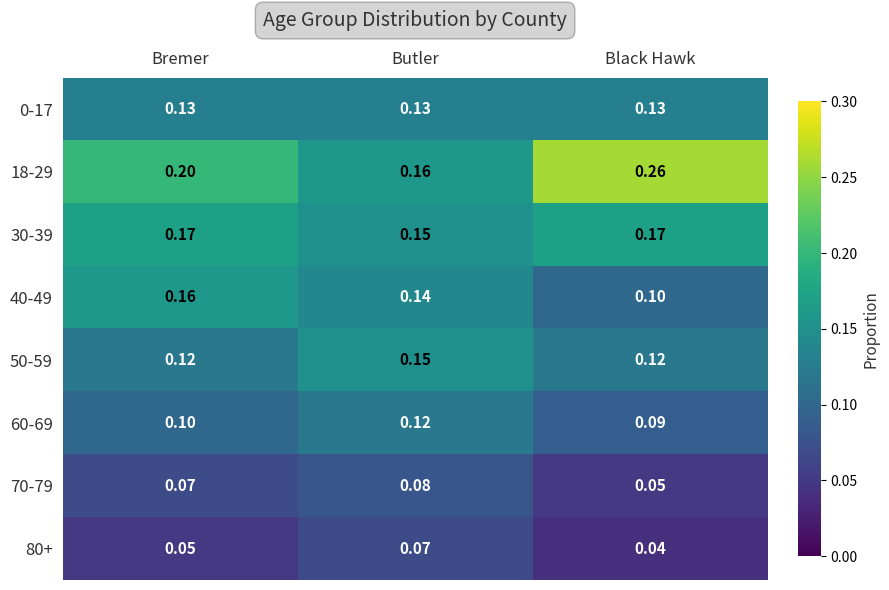

Is the value of 70-79 at Bremer greater than the value of 50-59 at Butler?

No